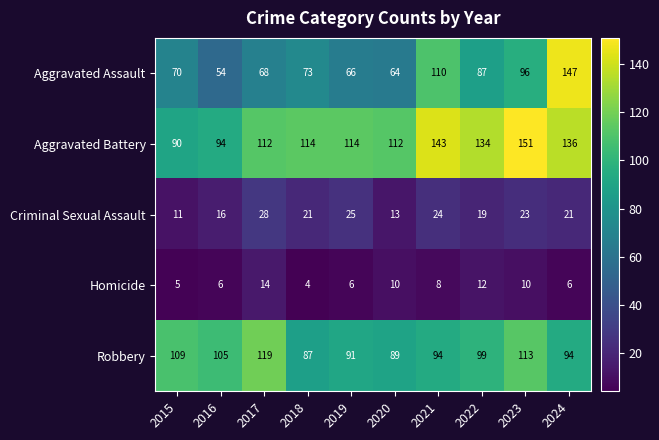

Between 2016 and 2022, which series saw the biggest shift?

Aggravated Battery